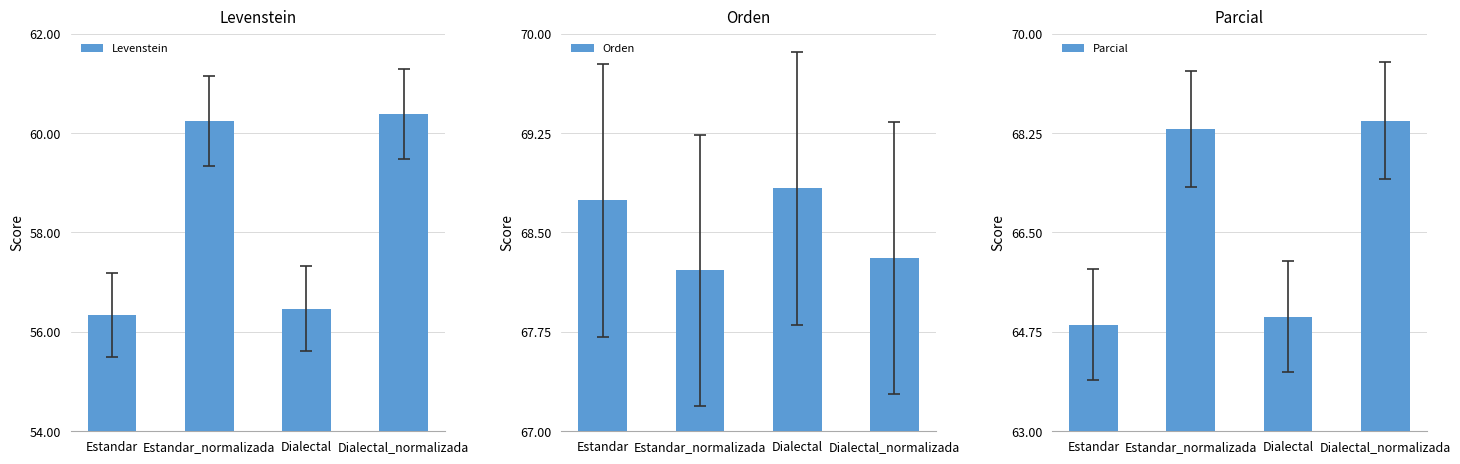

What is the lowest value of the Parcial series?

64.9